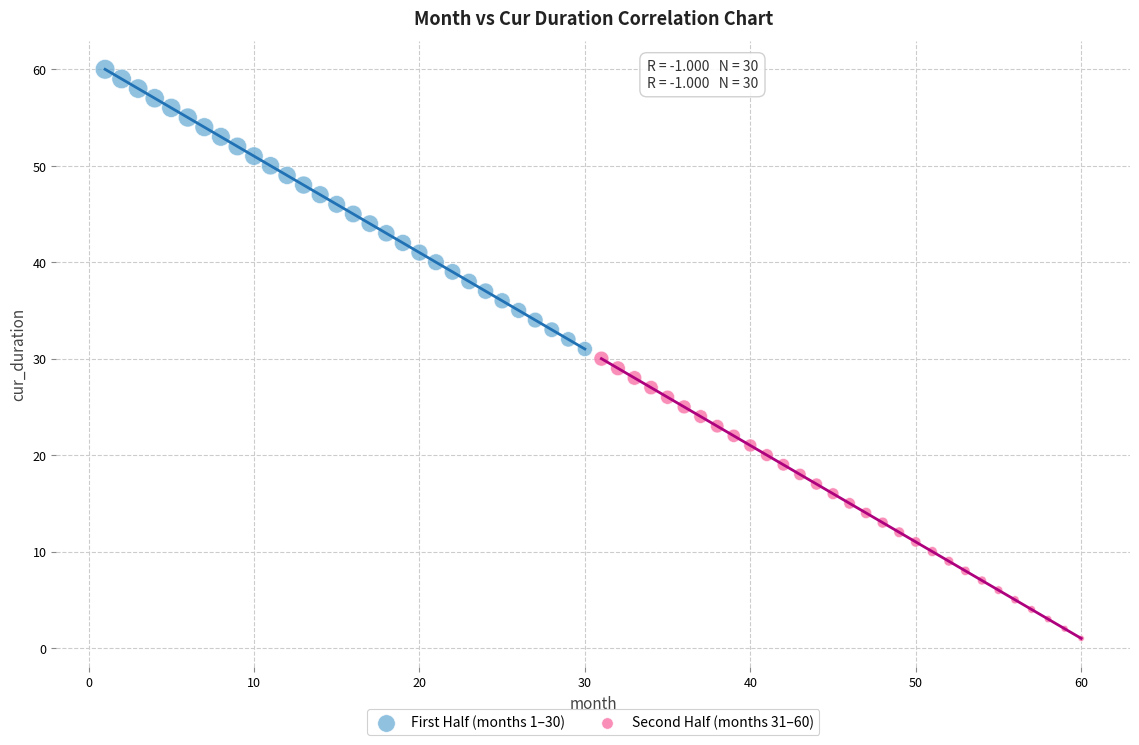

Which series contains the lowest Y value?

Second Half (months 31–60)